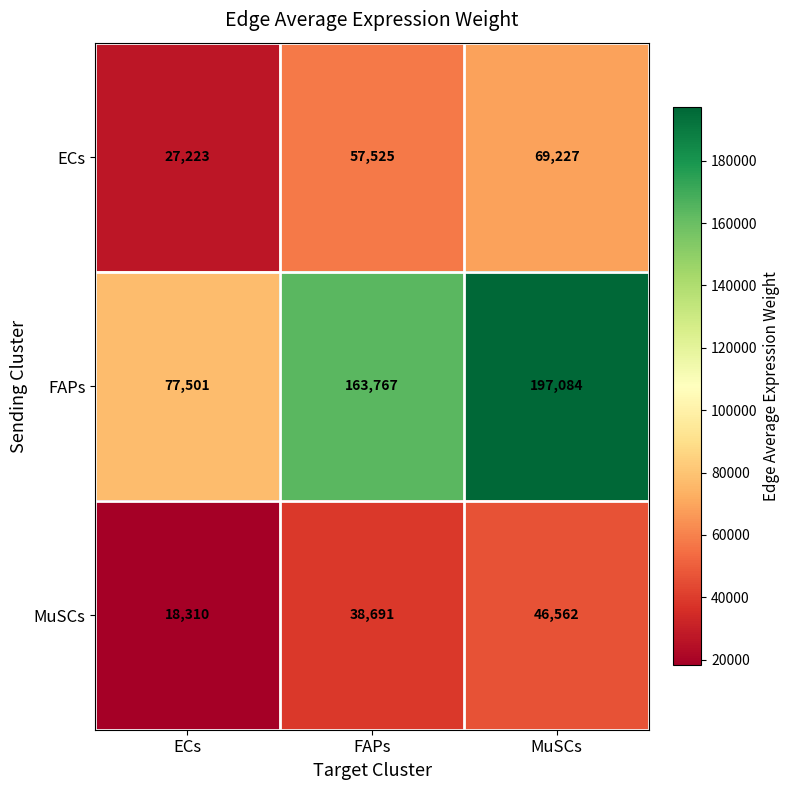

Which series has the largest total across all categories?

FAPs